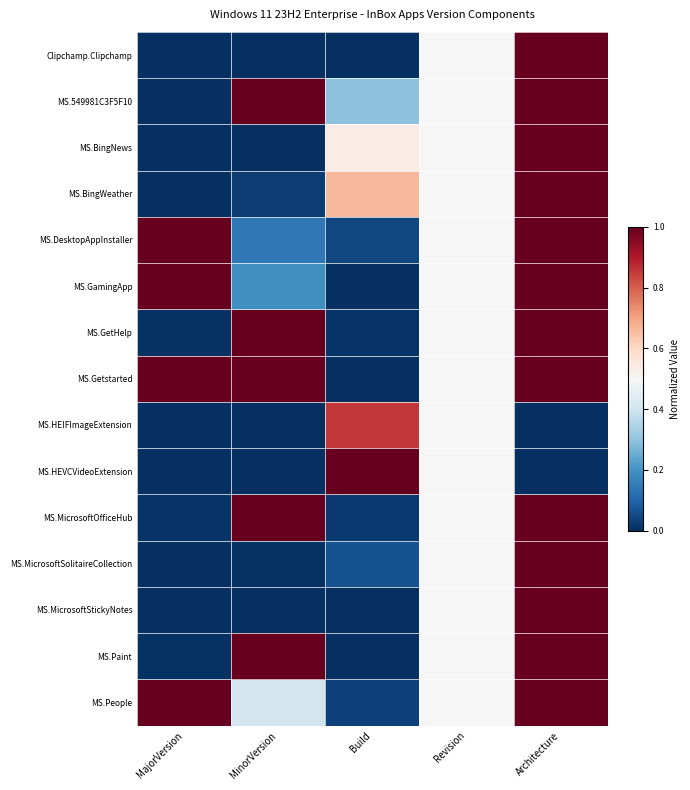

Between MinorVersion and Build, which is larger?

MinorVersion